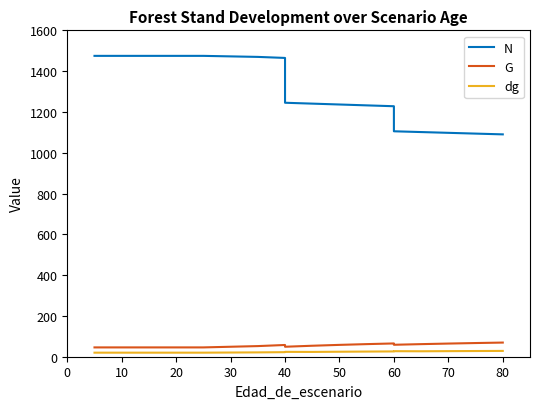

True or false: dg has a value of 7.8 at 60.

False